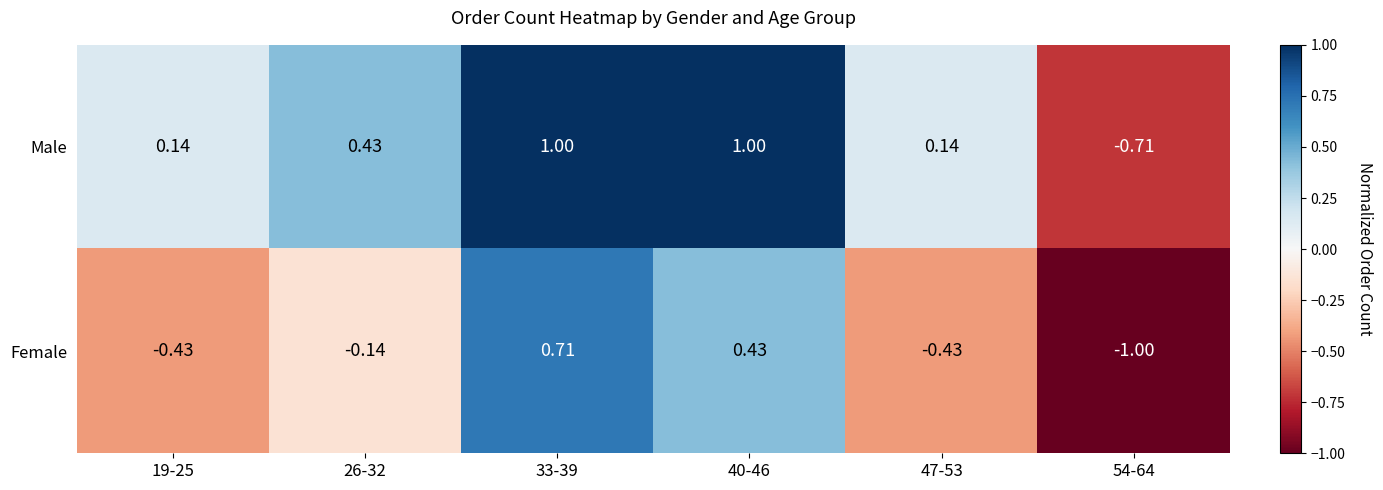

Rank the series by their average value, from lowest to highest.

Female, Male